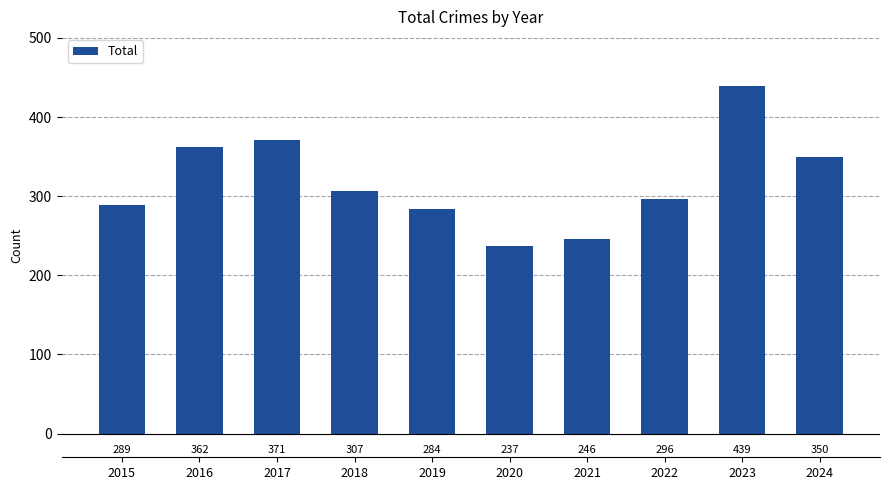

List the labels in order of value, smallest first.

2020, 2021, 2019, 2015, 2022, 2018, 2024, 2016, 2017, 2023